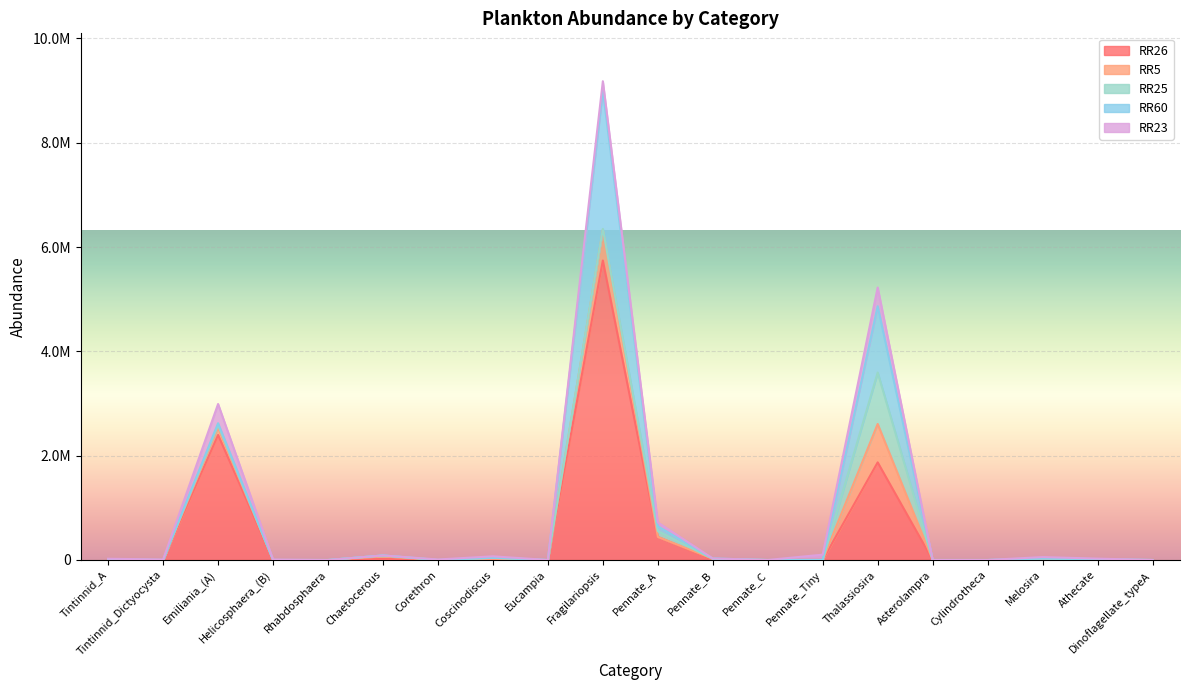

List the series in order of their peak value, lowest first.

RR23, RR5, RR25, RR60, RR26